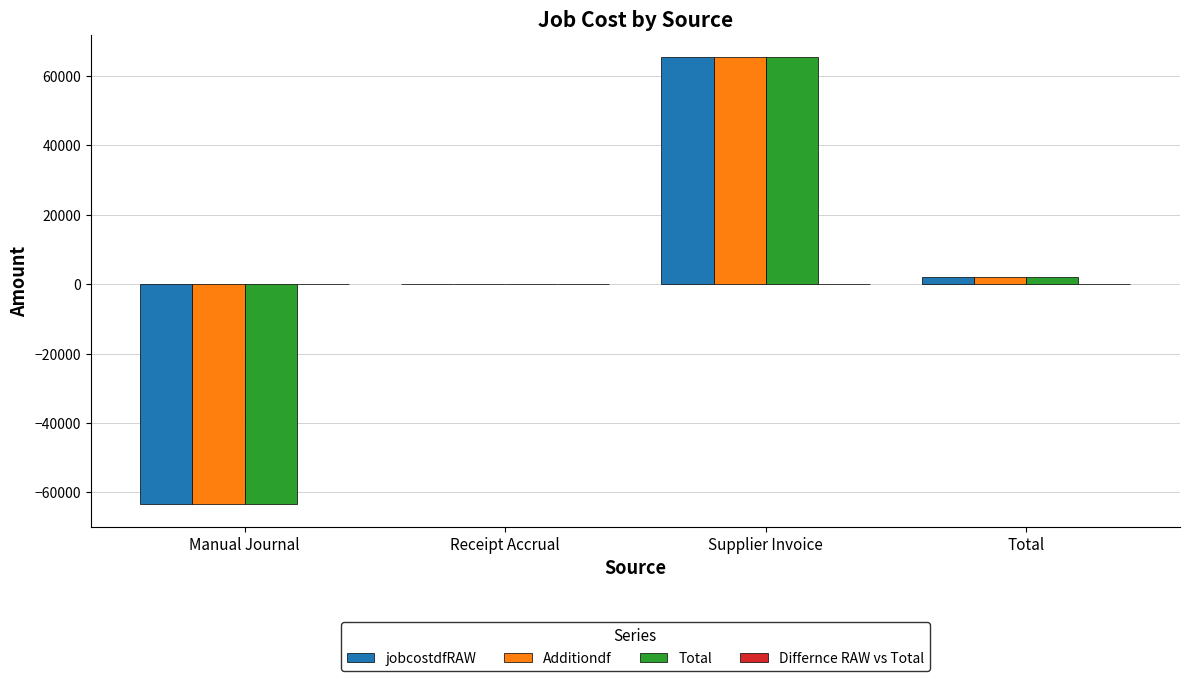

The value of Total at Manual Journal is -63387.3. True or false?

True